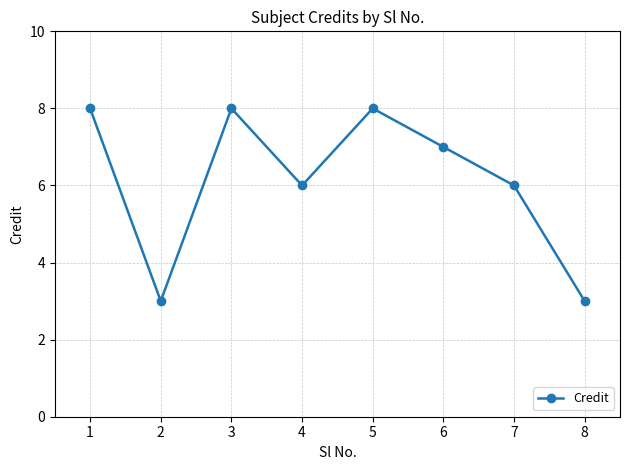

Approximately how many times larger is the value at 3 compared to 8?

2.7